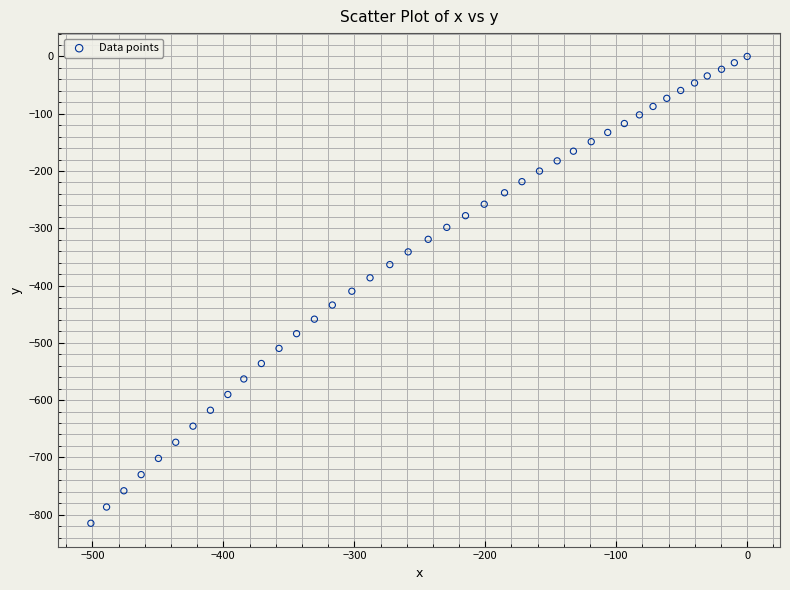

What is the range of X values (max minus min)?

501.2